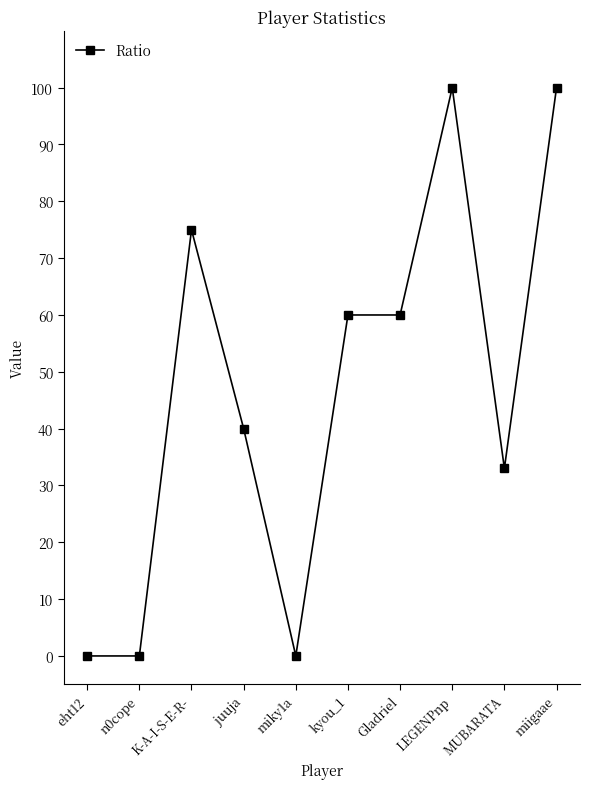

What position from the left is K-A-I-S-E-R-?

3